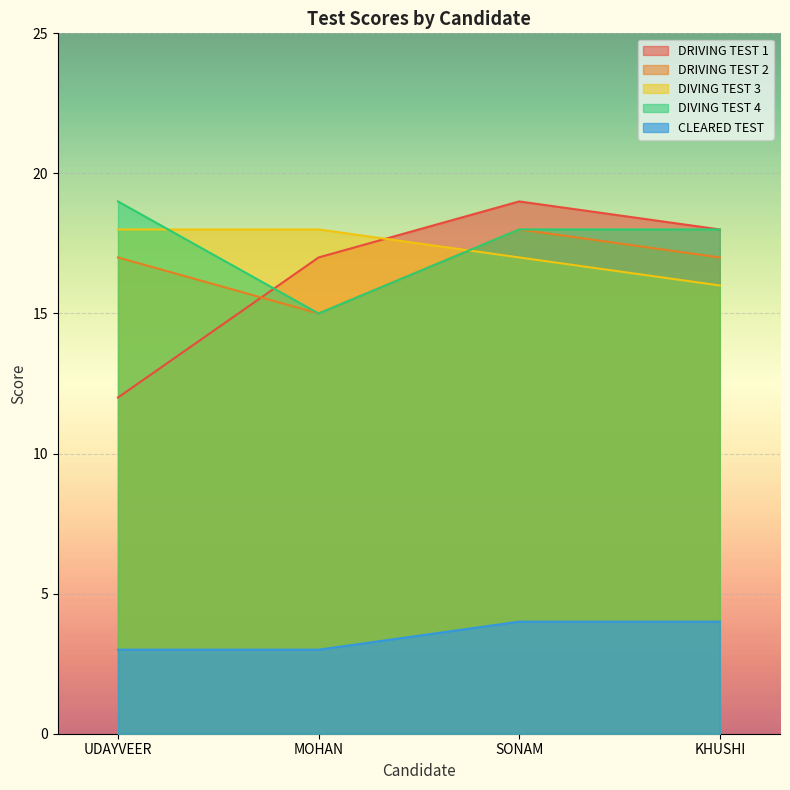

How many times do DRIVING TEST 2 and DIVING TEST 3 cross each other?

1